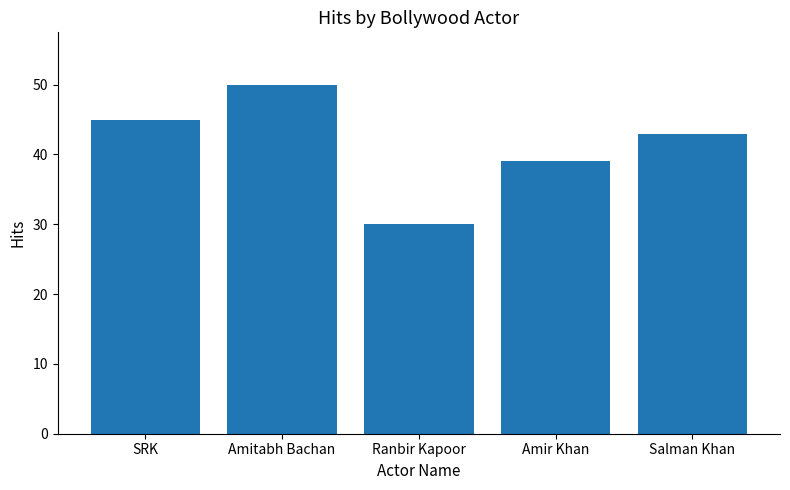

What is the sum of all values?

207